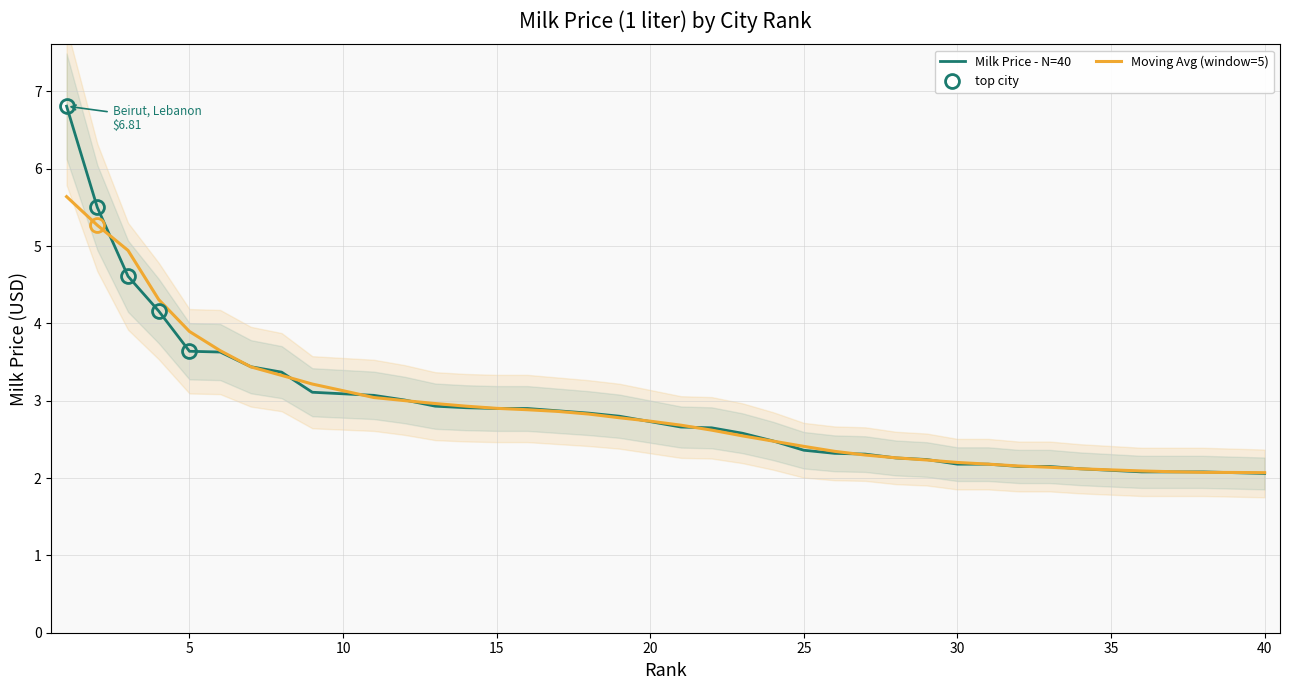

Is it true that Moving Avg (window=5) equals 2.4 at 25?

True